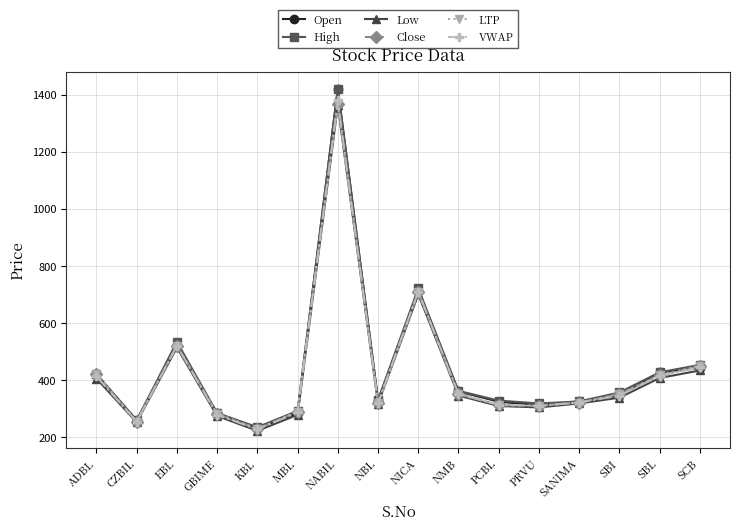

What is the difference between the maximum and second lowest values in the VWAP series?

1124.7